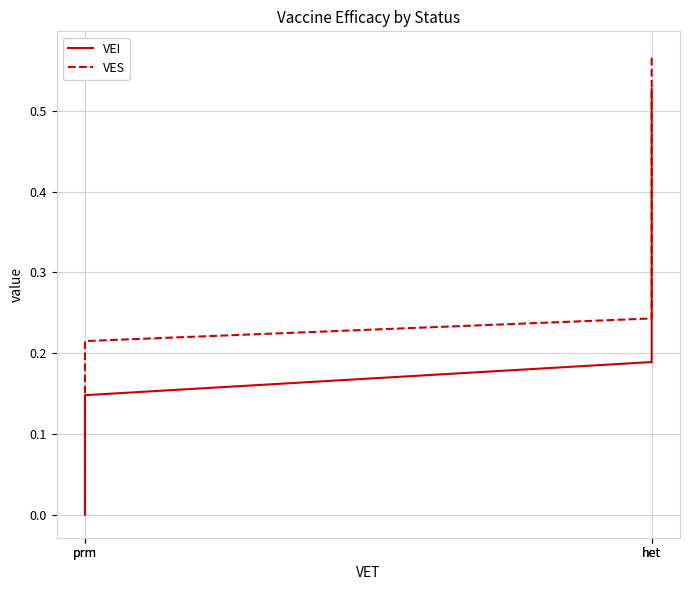

True or false: VES and VEI intersect in this chart.

False